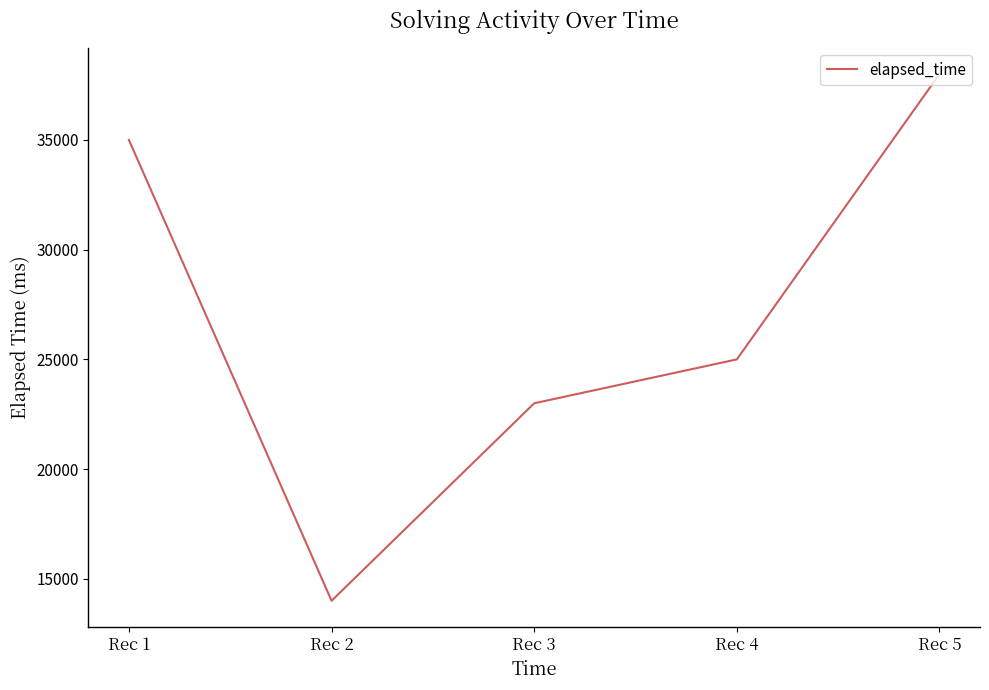

List the labels in order of value, smallest first.

Rec 2, Rec 3, Rec 4, Rec 1, Rec 5